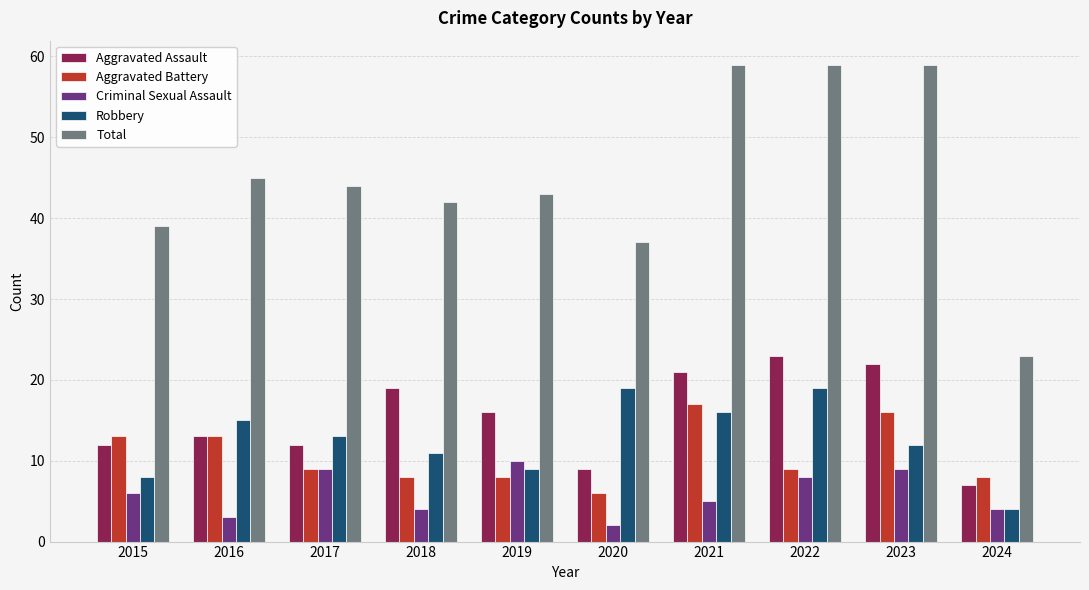

How many groups of bars are there?

10